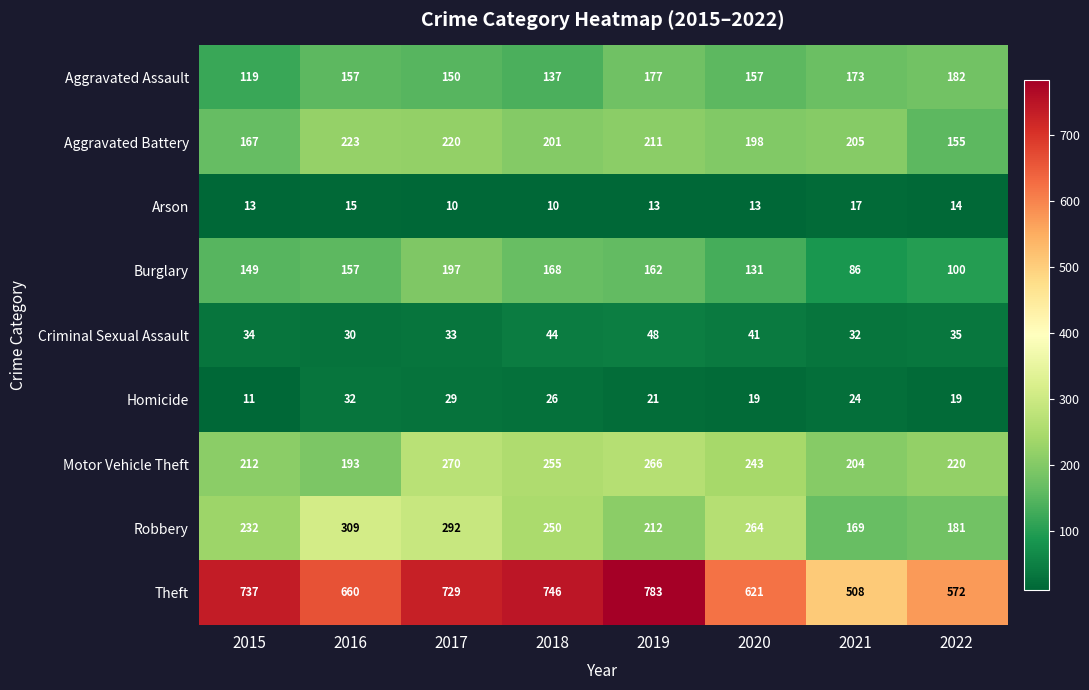

What is the average value of the Aggravated Battery series?

198